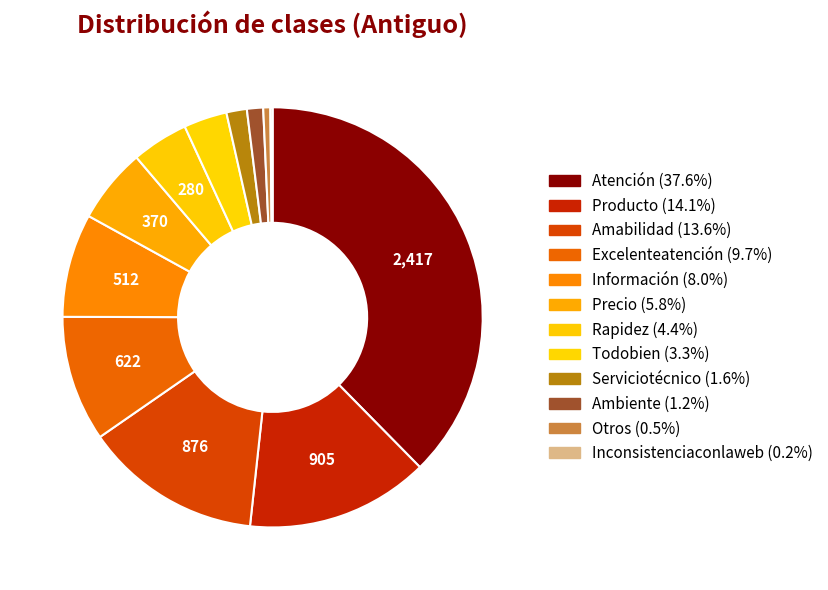

How many segments does this pie chart have?

12